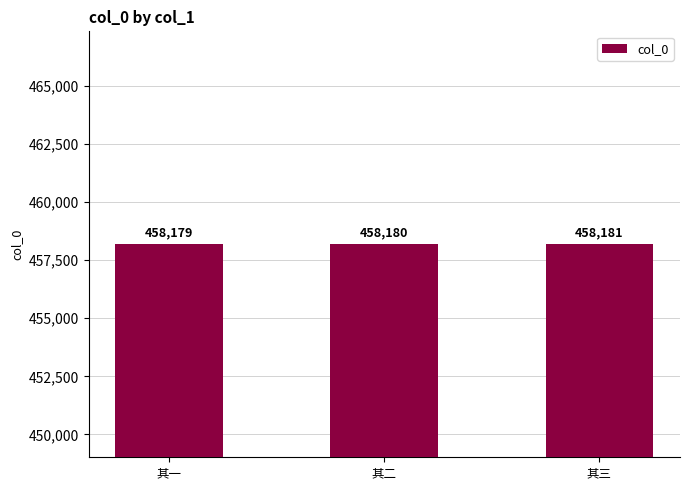

Which category has the lowest value across all series?

其一